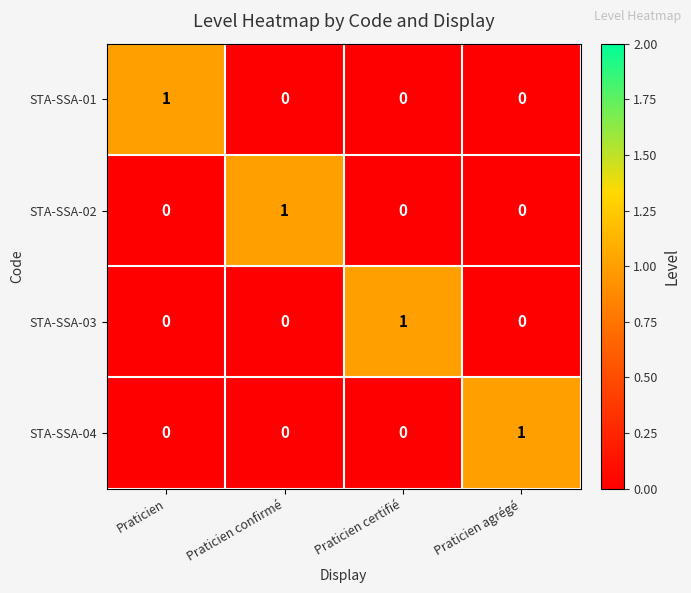

Is the value of STA-SSA-01 at Praticien agrégé greater than the value of STA-SSA-02 at Praticien confirmé?

No